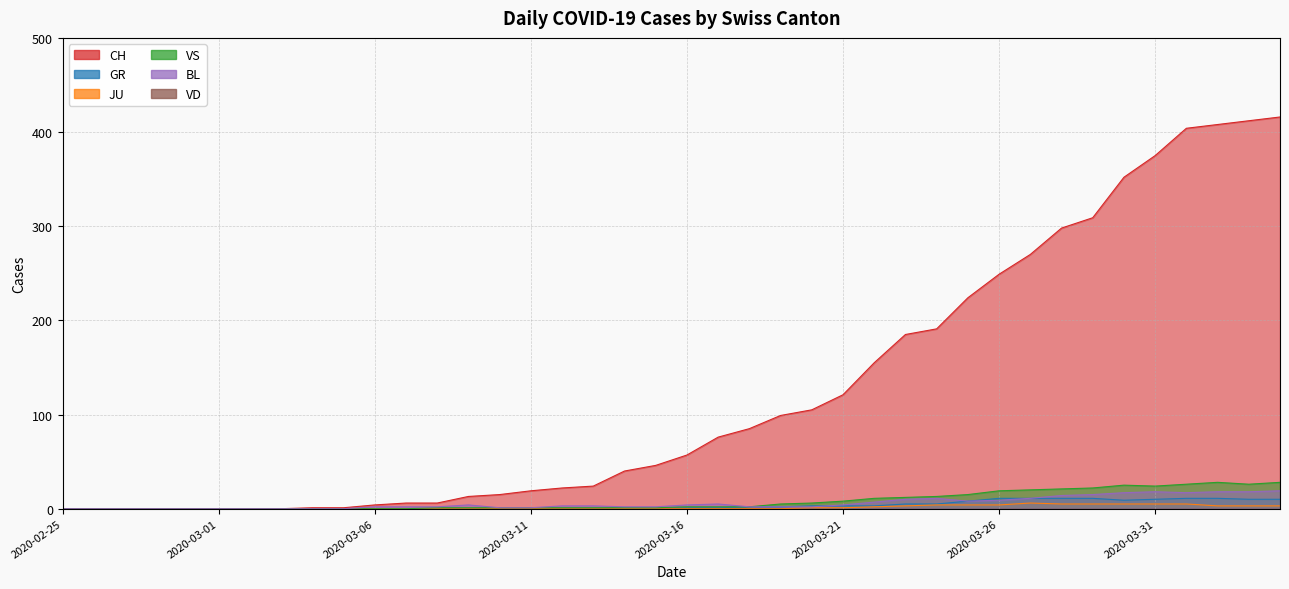

True or false: JU has more than 2 points higher than both neighbors.

False